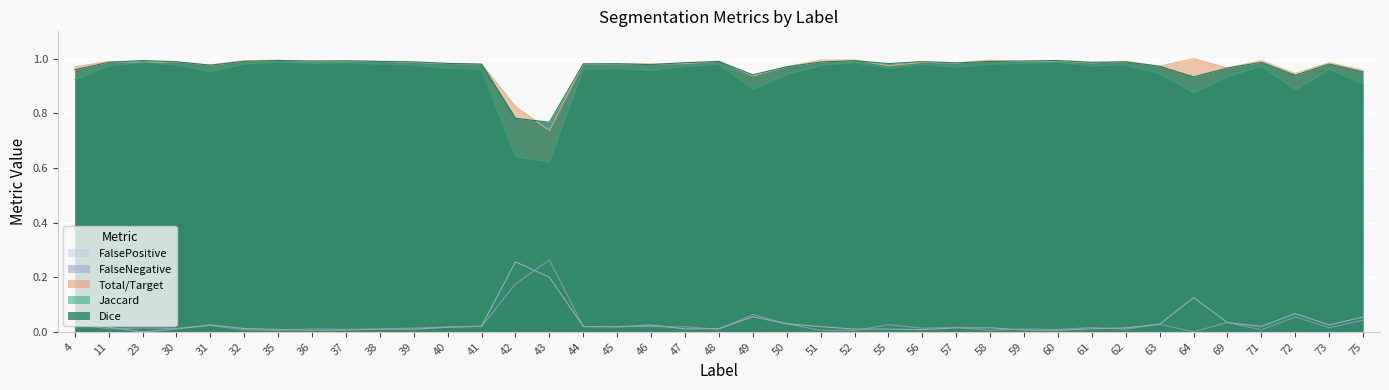

Which has a higher value, 51 or 48?

48